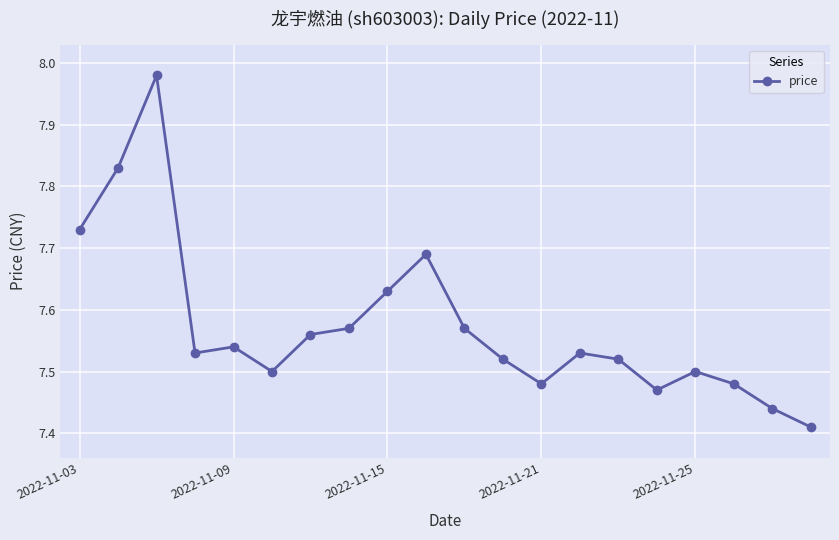

True or false: the data has more than 1 interior local peaks.

True